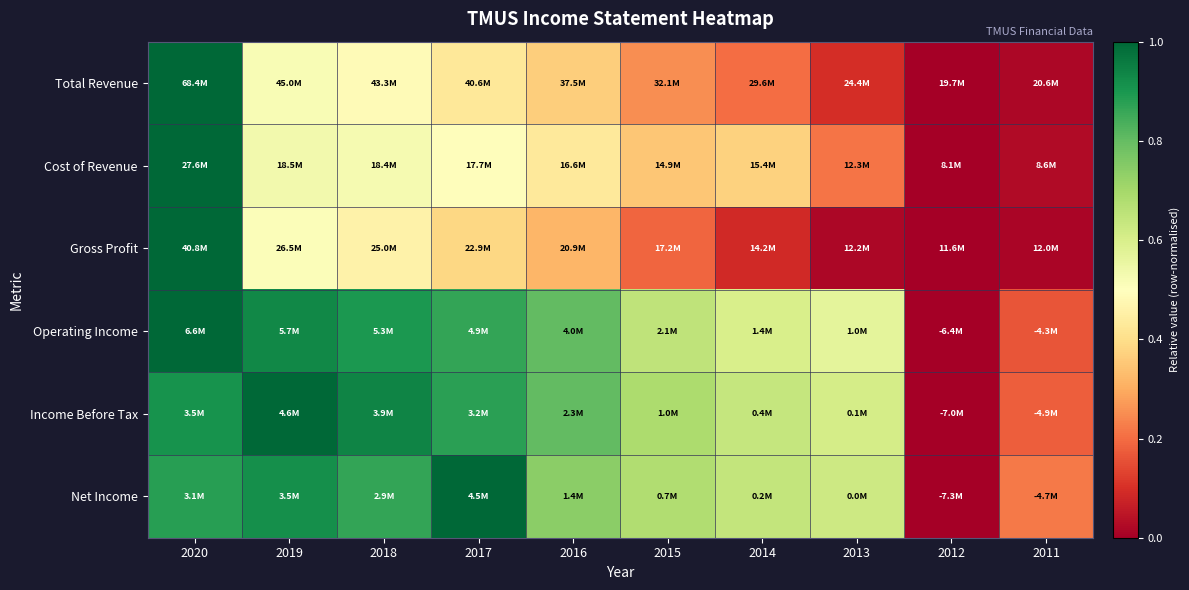

Reading left to right, what are all the values shown in this chart?

Total Revenue: 2020=1.0	2019=0.5	2018=0.5	2017=0.4	2016=0.4	2015=0.3	2014=0.2	2013=0.1	2012=0.0	2011=0.0
Cost of Revenue: 2020=1.0	2019=0.5	2018=0.5	2017=0.5	2016=0.4	2015=0.3	2014=0.4	2013=0.2	2012=0.0	2011=0.0
Gross Profit: 2020=1.0	2019=0.5	2018=0.5	2017=0.4	2016=0.3	2015=0.2	2014=0.1	2013=0.0	2012=0.0	2011=0.0
Operating Income: 2020=1.0	2019=0.9	2018=0.9	2017=0.9	2016=0.8	2015=0.6	2014=0.6	2013=0.6	2012=0.0	2011=0.2
Income Before Tax: 2020=0.9	2019=1.0	2018=0.9	2017=0.9	2016=0.8	2015=0.7	2014=0.6	2013=0.6	2012=0.0	2011=0.2
Net Income: 2020=0.9	2019=0.9	2018=0.9	2017=1.0	2016=0.7	2015=0.7	2014=0.6	2013=0.6	2012=0.0	2011=0.2